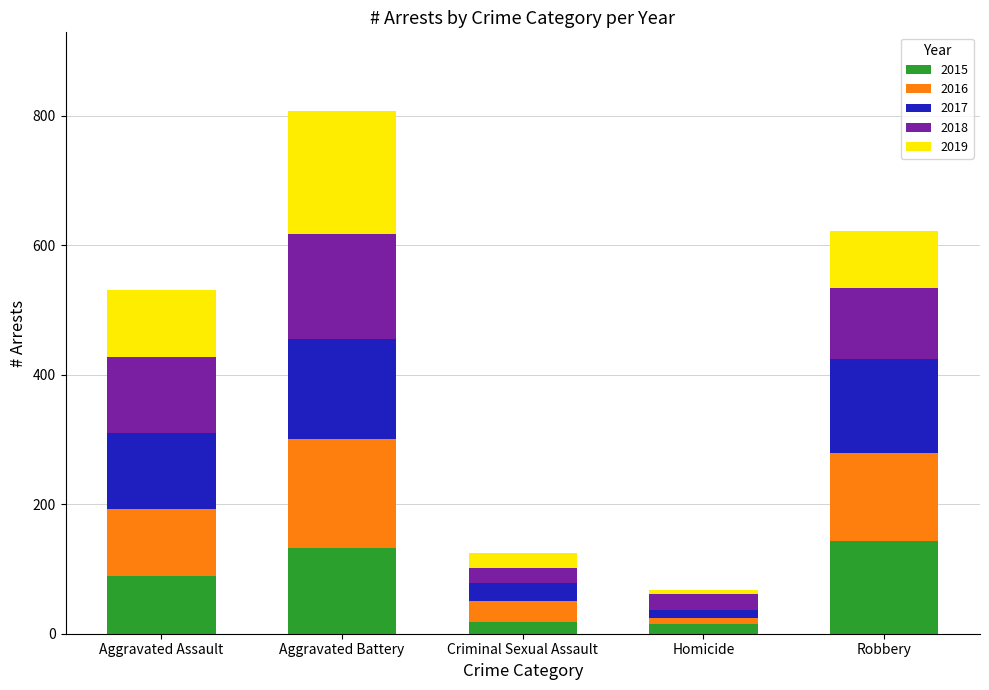

What is the total value across all series at Robbery?

622